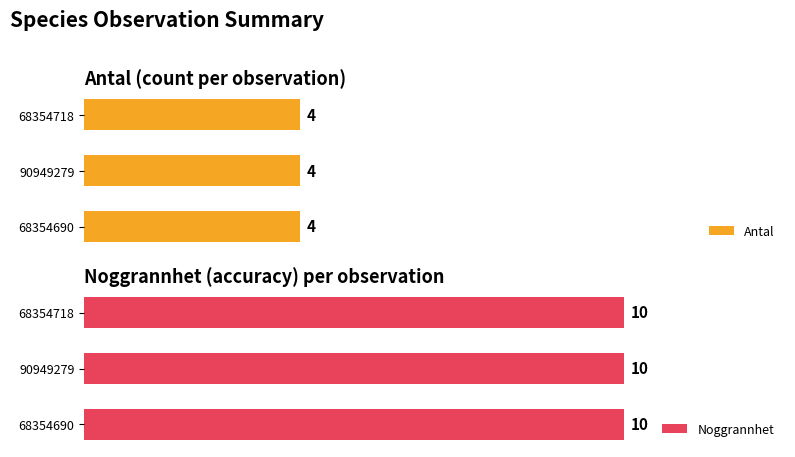

List the series in order of their overall mean, lowest first.

Antal, Noggrannhet